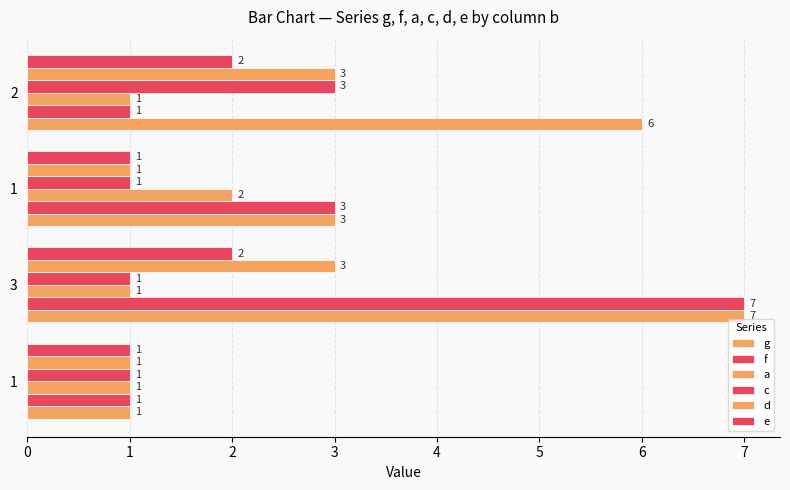

What is the difference between the second highest and minimum values in the e series?

1